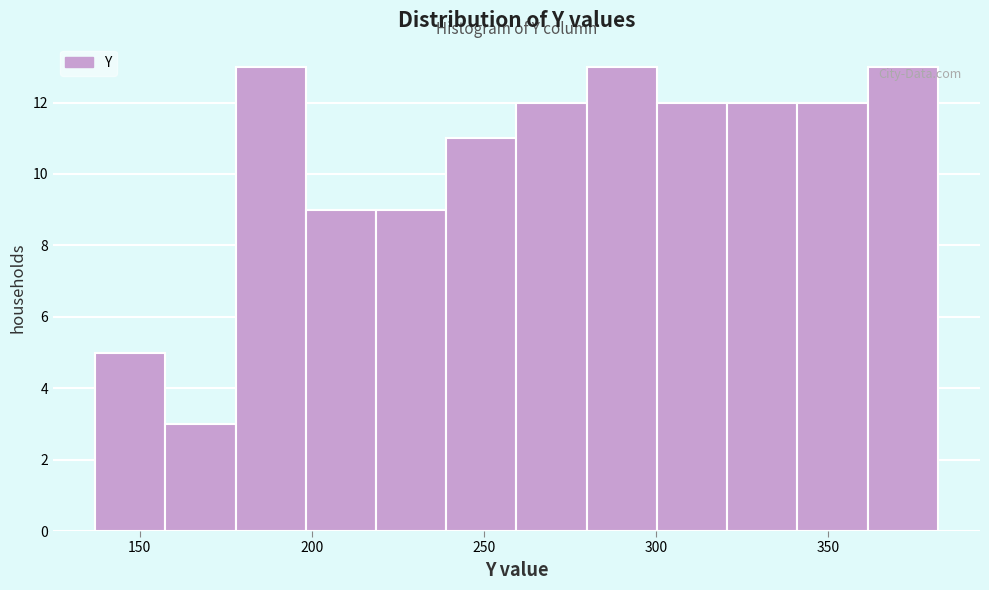

Reading left to right, transcribe this chart: for each bar, give the range it covers on the x-axis and its height. Neither the bar edges nor the heights are printed on the chart, so give them approximately, as read against the axes.

135 to 155: 5
155 to 180: 3
180 to 200: 13
200 to 220: 9
220 to 240: 9
240 to 260: 11
260 to 280: 12
280 to 300: 13
300 to 320: 12
320 to 340: 12
340 to 360: 12
360 to 380: 13